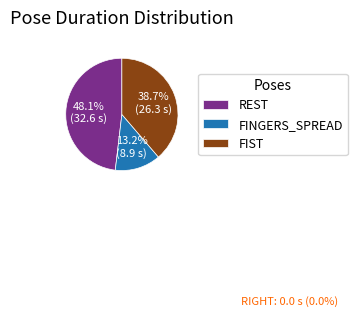

Is it true that FINGERS_SPREAD is 2% of the pie?

False